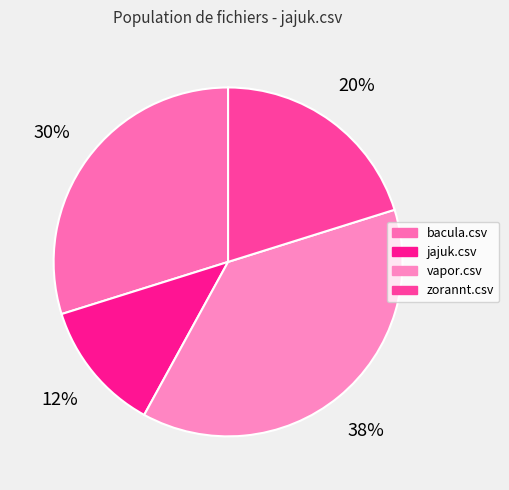

To the nearest percent, what portion does jajuk.csv represent?

12%